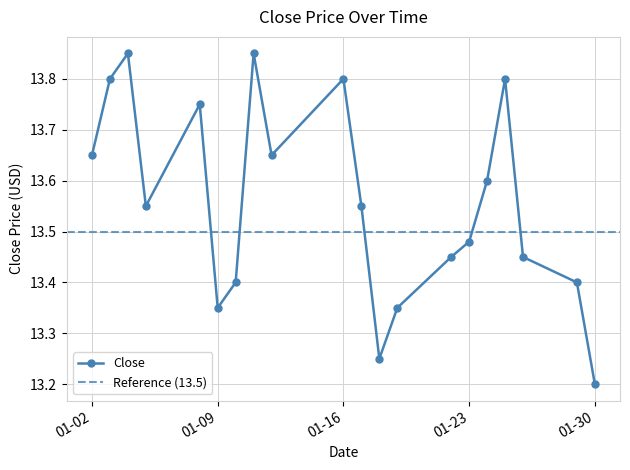

True or false: the data has more than 2 interior local peaks.

True